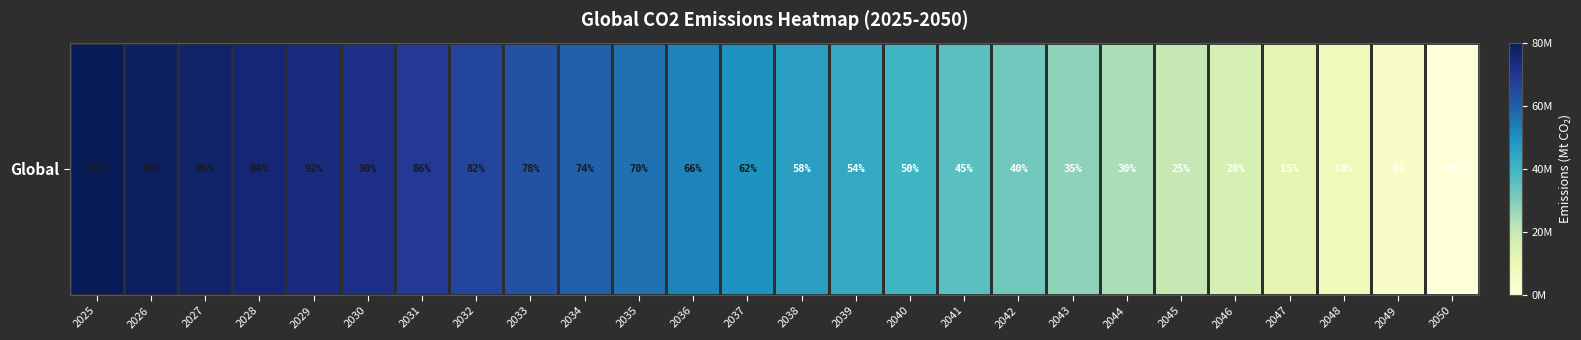

True or false: the data shows 56000000 at 2035.

True